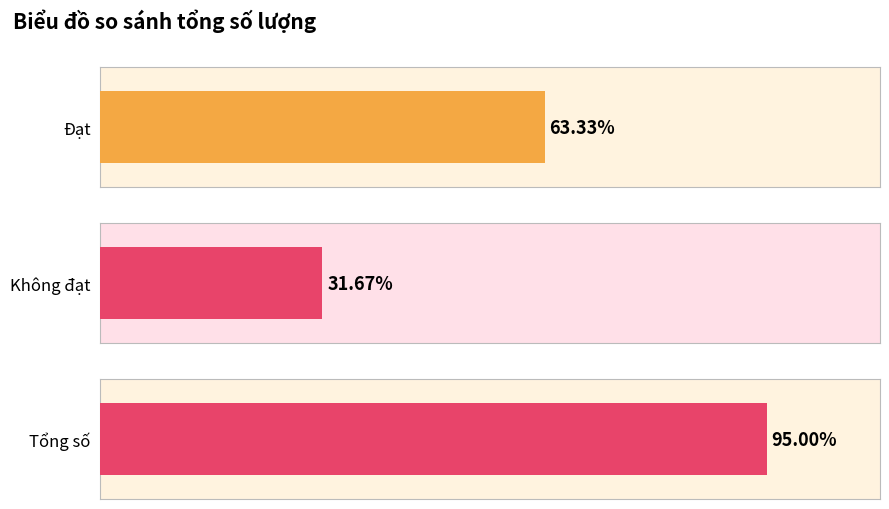

Does the chart contain stacked bars?

No